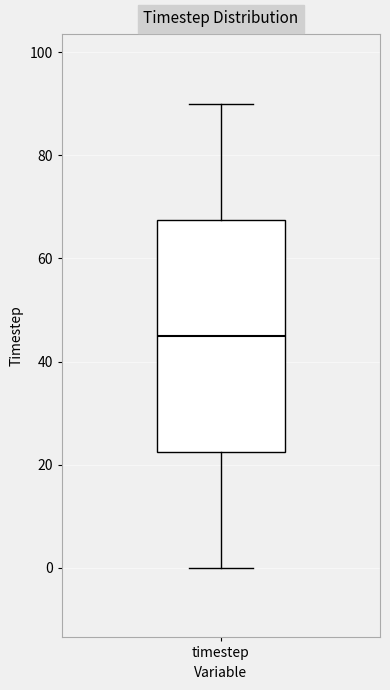

Read this box plot against the y-axis: the position of the median line, the range covered by the box, and the ends of both whiskers. The values are not printed on the chart, so give them approximately, as read against the axis.

median 46, box 22 to 68, whiskers 0 to 90